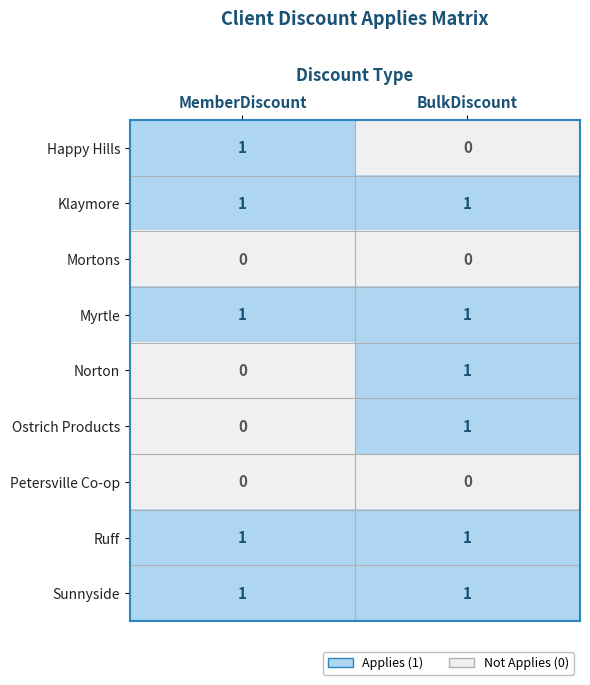

List the labels in order of Happy Hills value, smallest first.

BulkDiscount, MemberDiscount